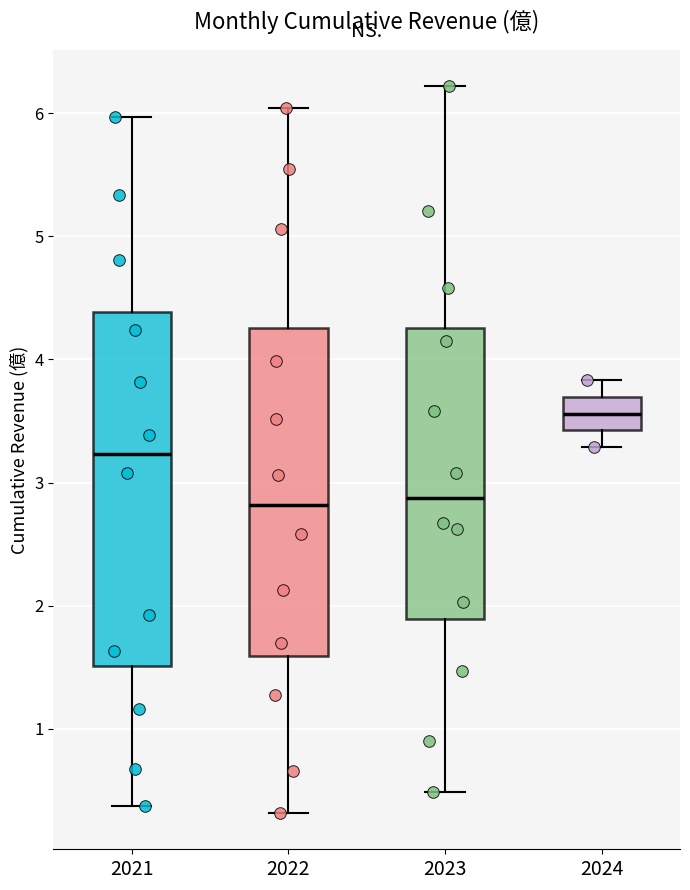

Comparing the boxes themselves (not the whiskers), which one is the tallest?

2021